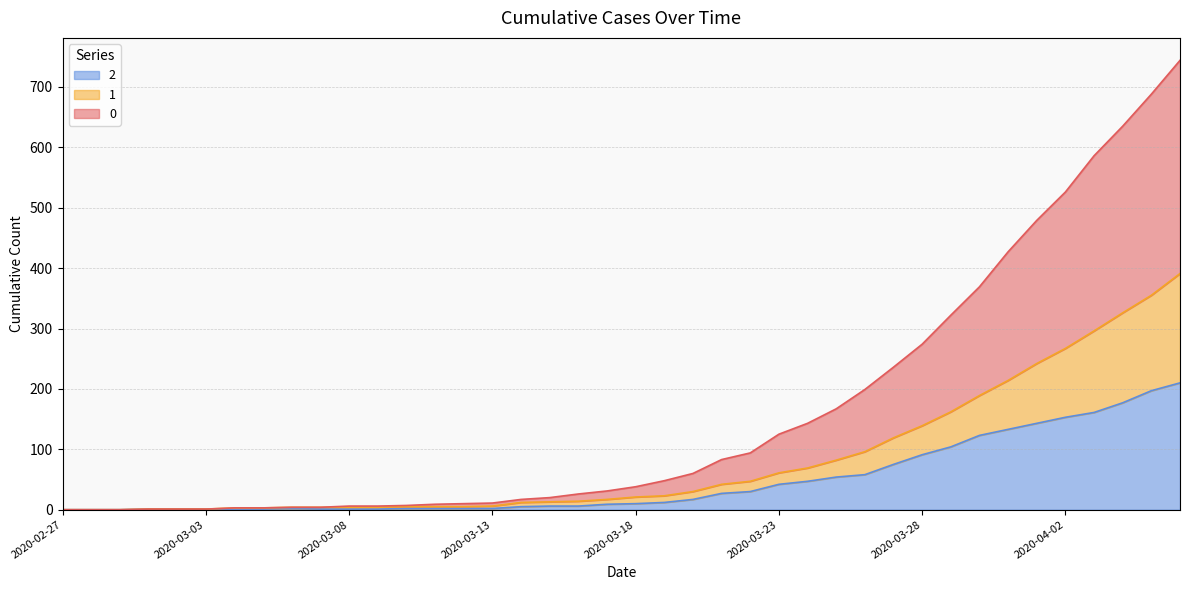

Reading left to right, what are all the values shown in this chart?

0: 0	0	0	1	1	1	3	3	4	4	6	6	7	9	10	11	17	20	26	31	38	48	60	83	94	125	143	167	199	236	274	322	369	427	479	526	586	635	688	744
1: 0	0	0	1	1	1	3	3	4	4	4	4	5	5	5	6	12	13	14	17	21	23	30	42	47	61	69	82	96	119	139	162	189	214	242	267	296	326	355	391
2: 0	0	0	1	1	1	1	1	2	1	1	1	2	2	2	2	5	6	6	9	10	12	17	27	30	42	47	54	58	75	91	104	123	133	143	153	161	177	197	210